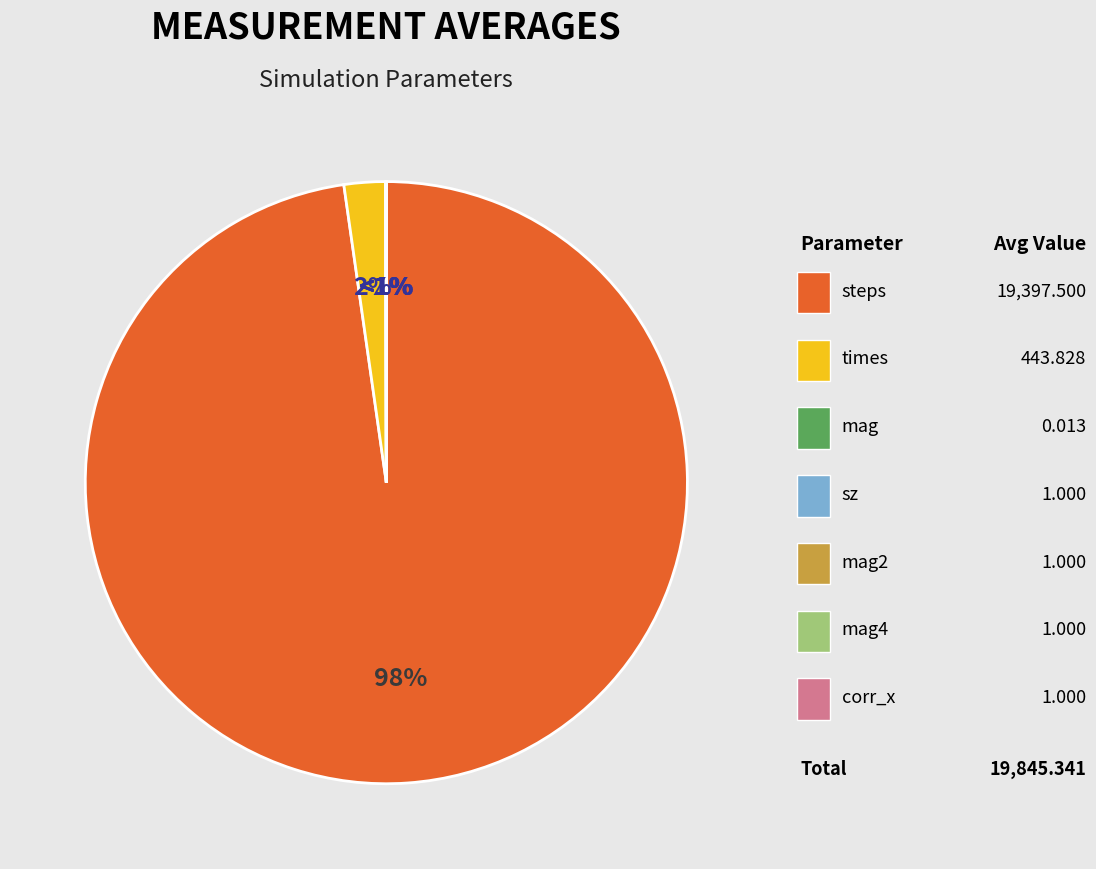

Is it true that corr_x is 0% of the pie?

True